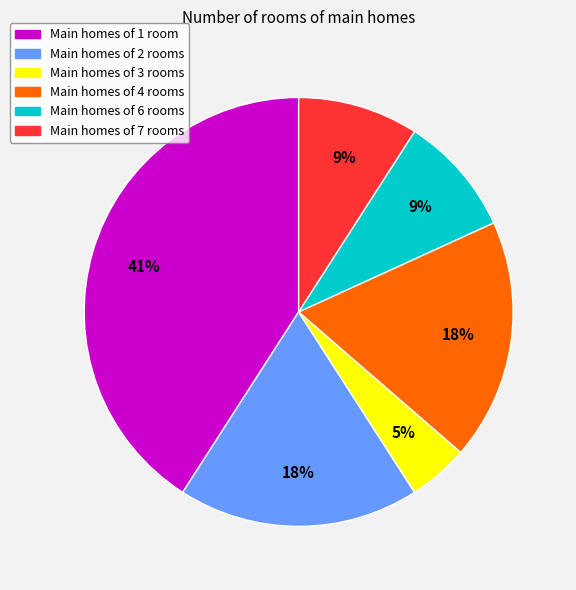

To the nearest percent, what is the difference between the largest and smallest slice percentages?

36%